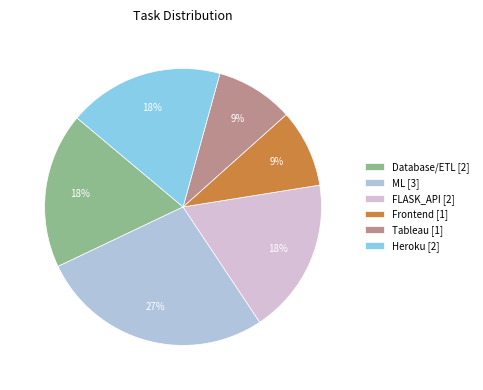

Is it true that Frontend is 14% of the pie?

False